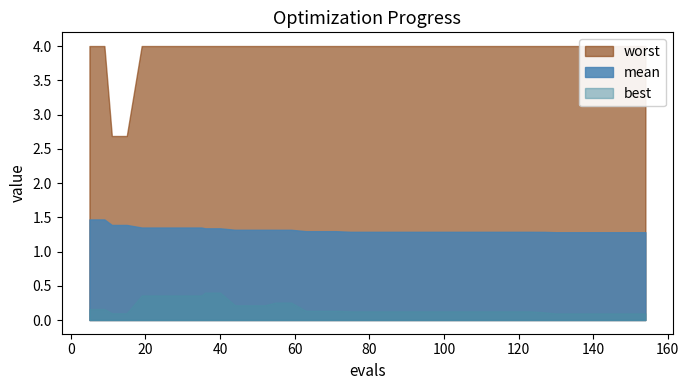

Which series has the largest total across all categories?

worst